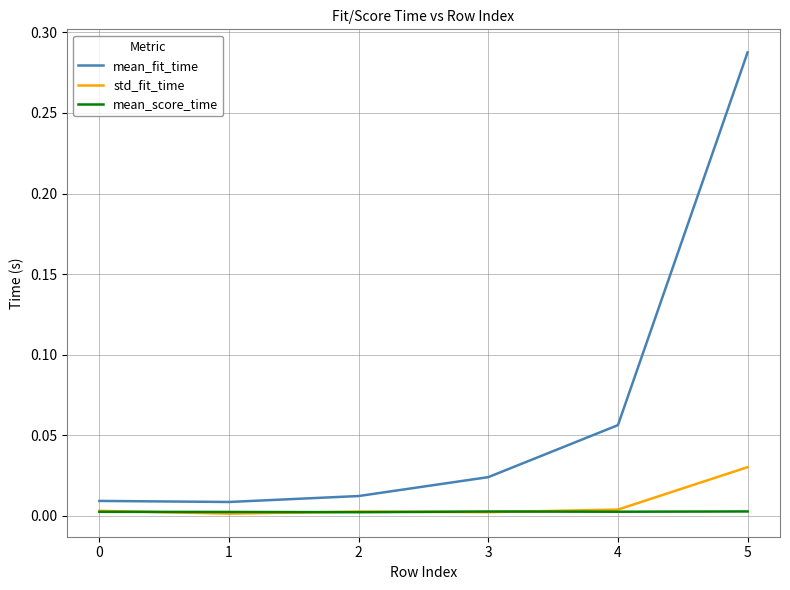

True or false: mean_fit_time and std_fit_time intersect in this chart.

False